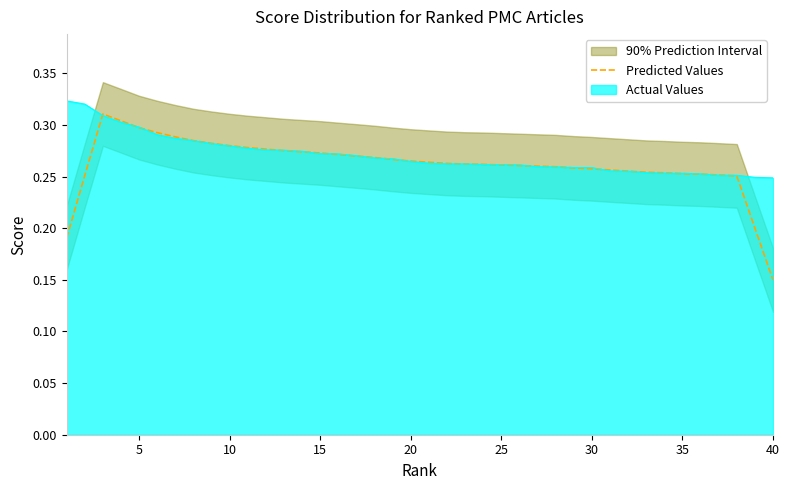

How many categories are shown in the chart?

40